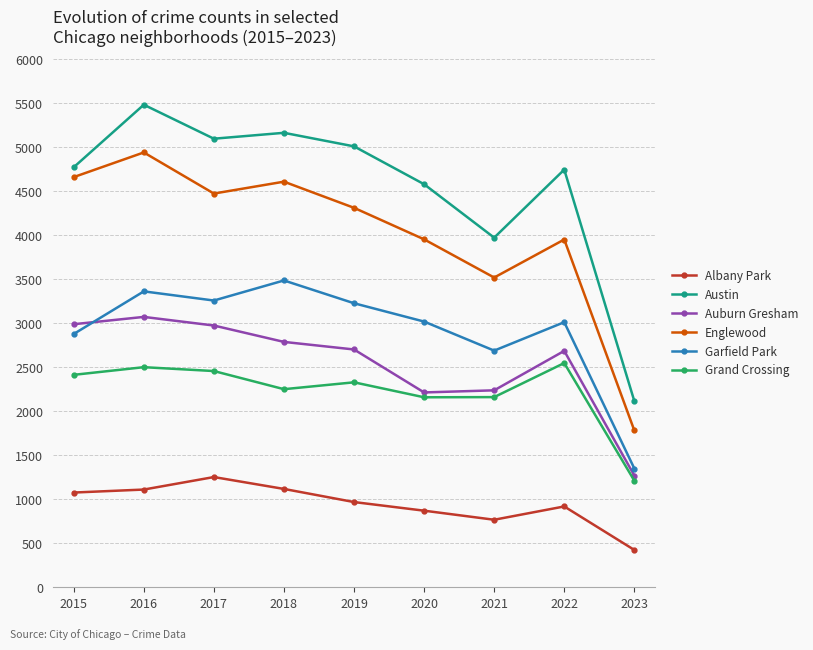

Between 2016 and 2023, which series saw the biggest shift?

Austin